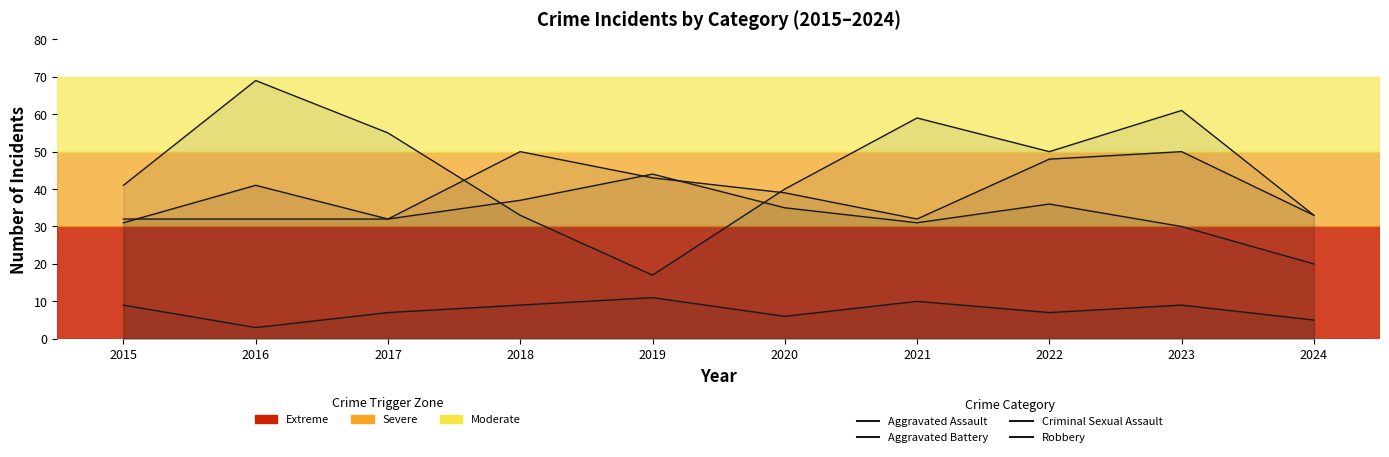

How many series are shown in this chart?

4